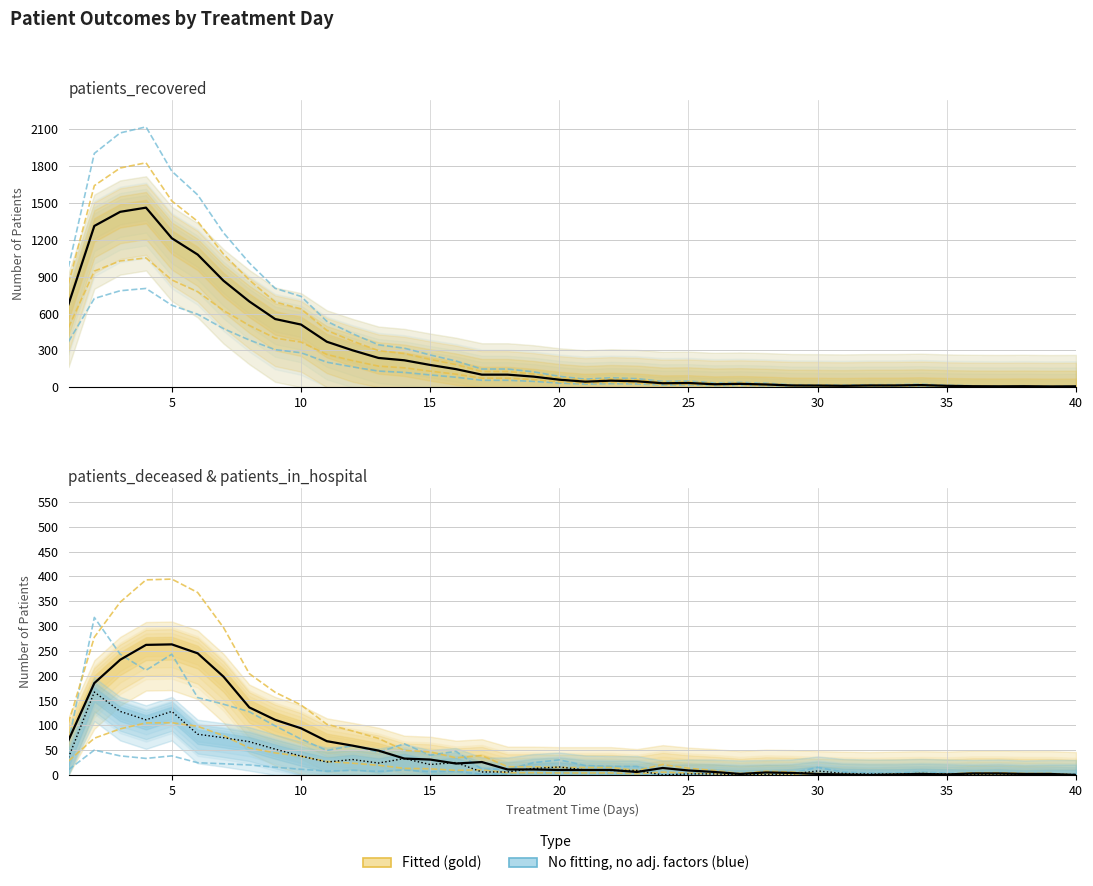

What is the value of the patients_deceased point at the 37th from the left?

3